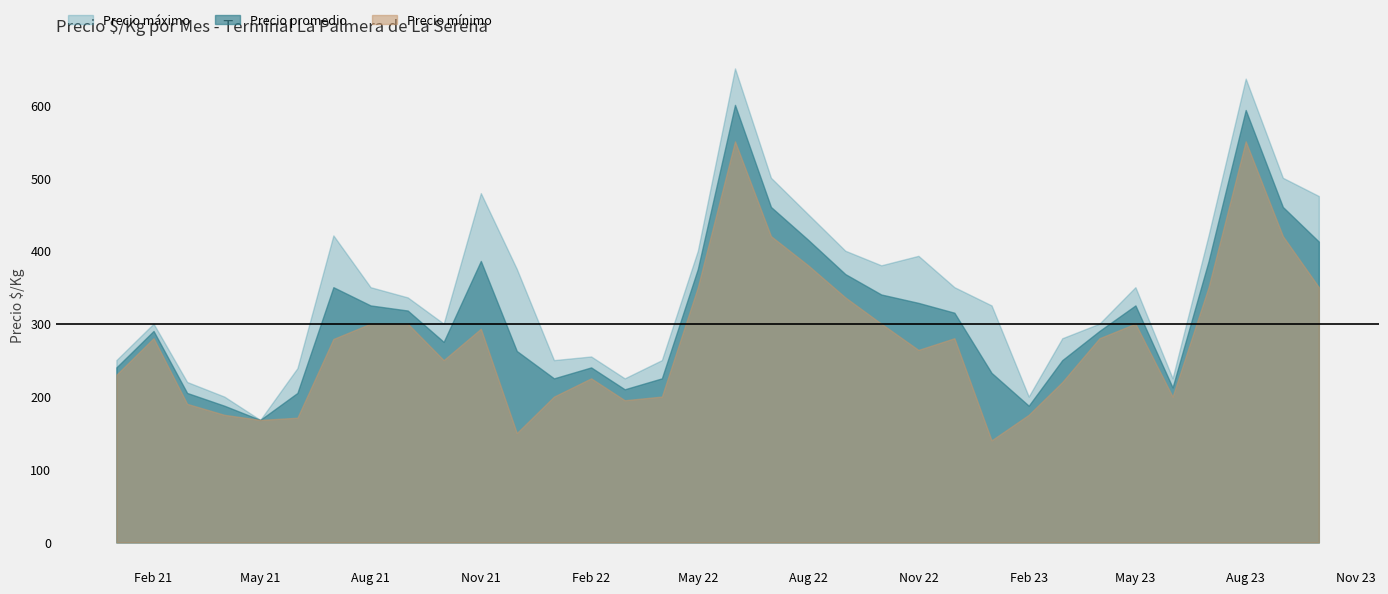

What position from the left is 2023-02?

26